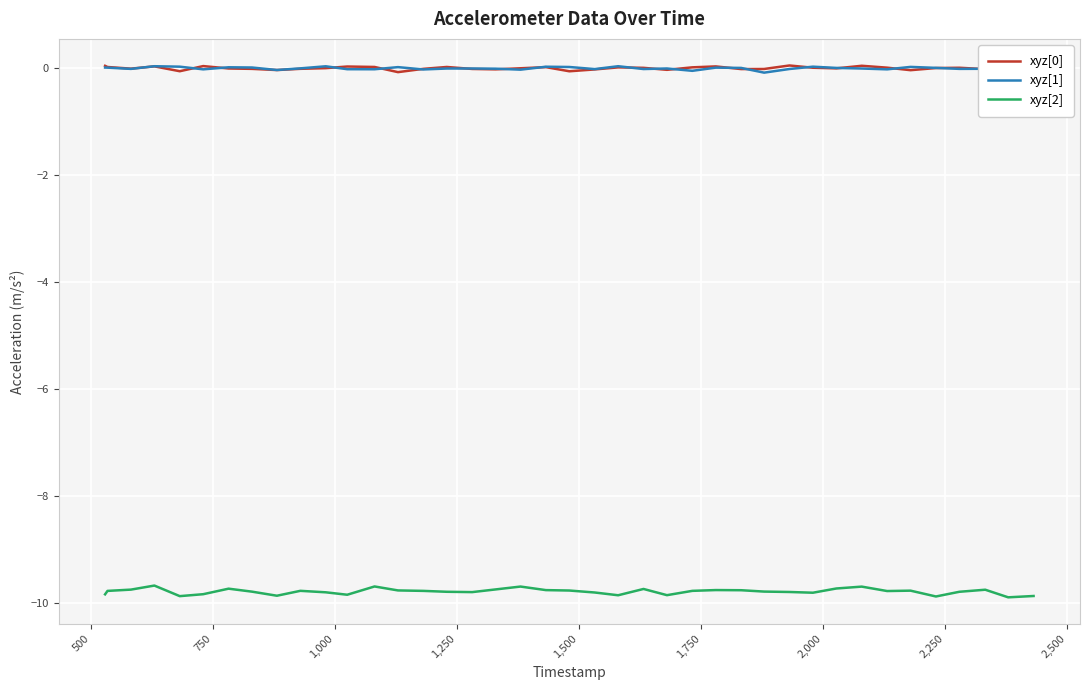

Which series has the widest spread of values?

xyz[2]